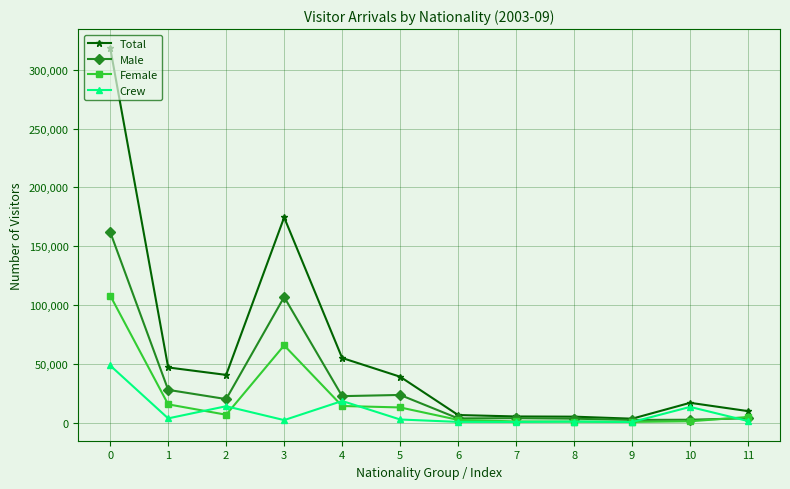

List the series in order of their overall mean, lowest first.

Crew, Female, Male, Total